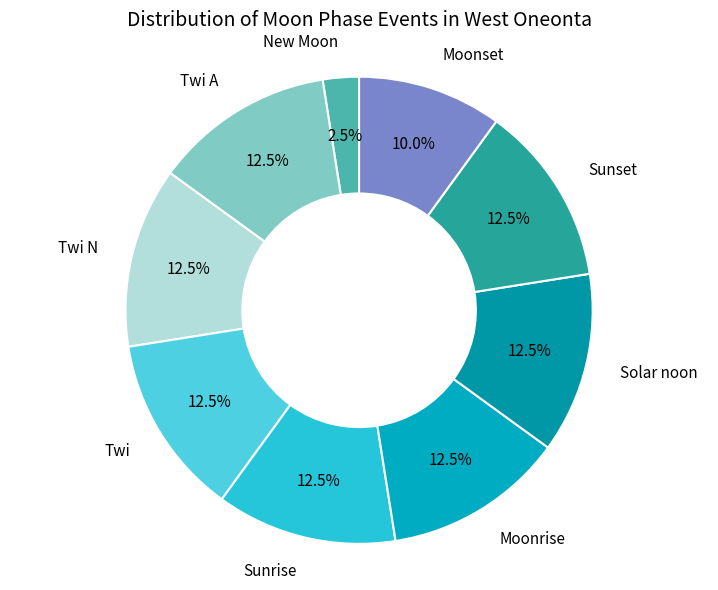

How much of the chart is everything except Twi N?

87.5%